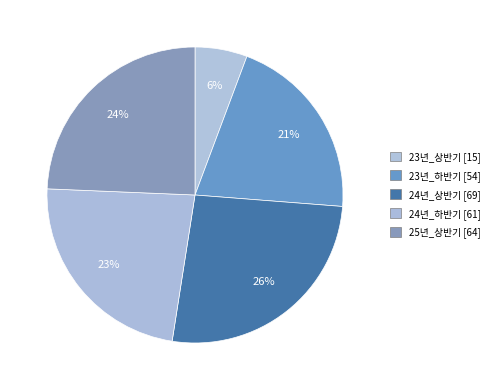

Count the number of slices in the pie.

5